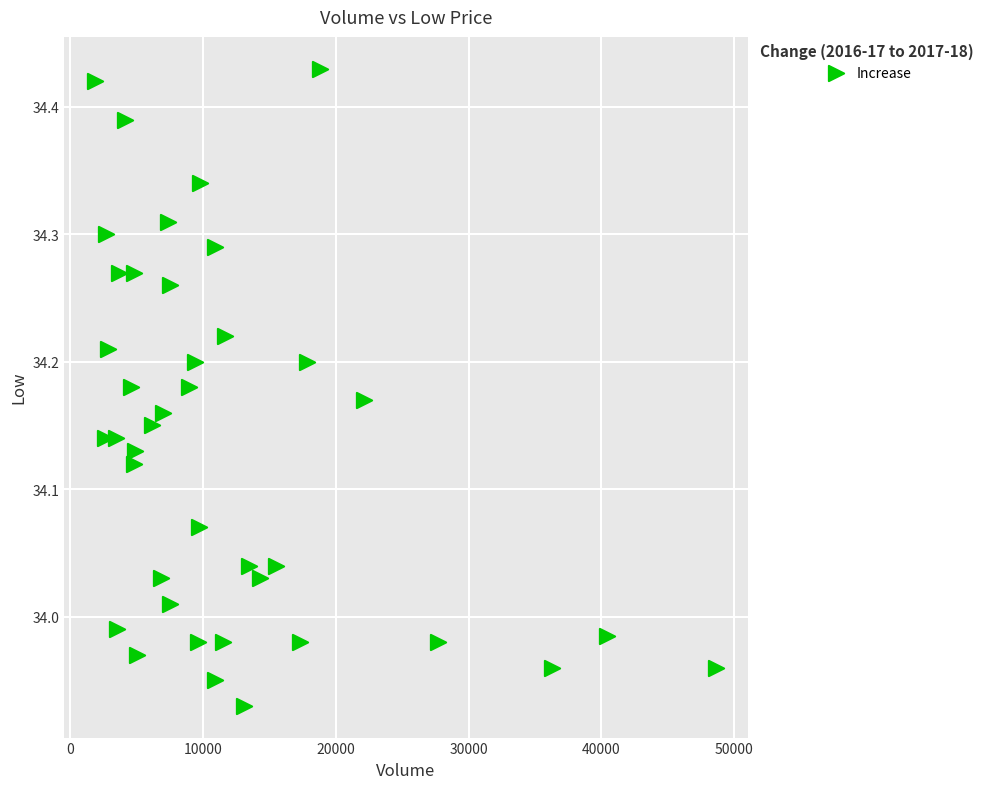

What is the range of Y values (max minus min)?

0.5